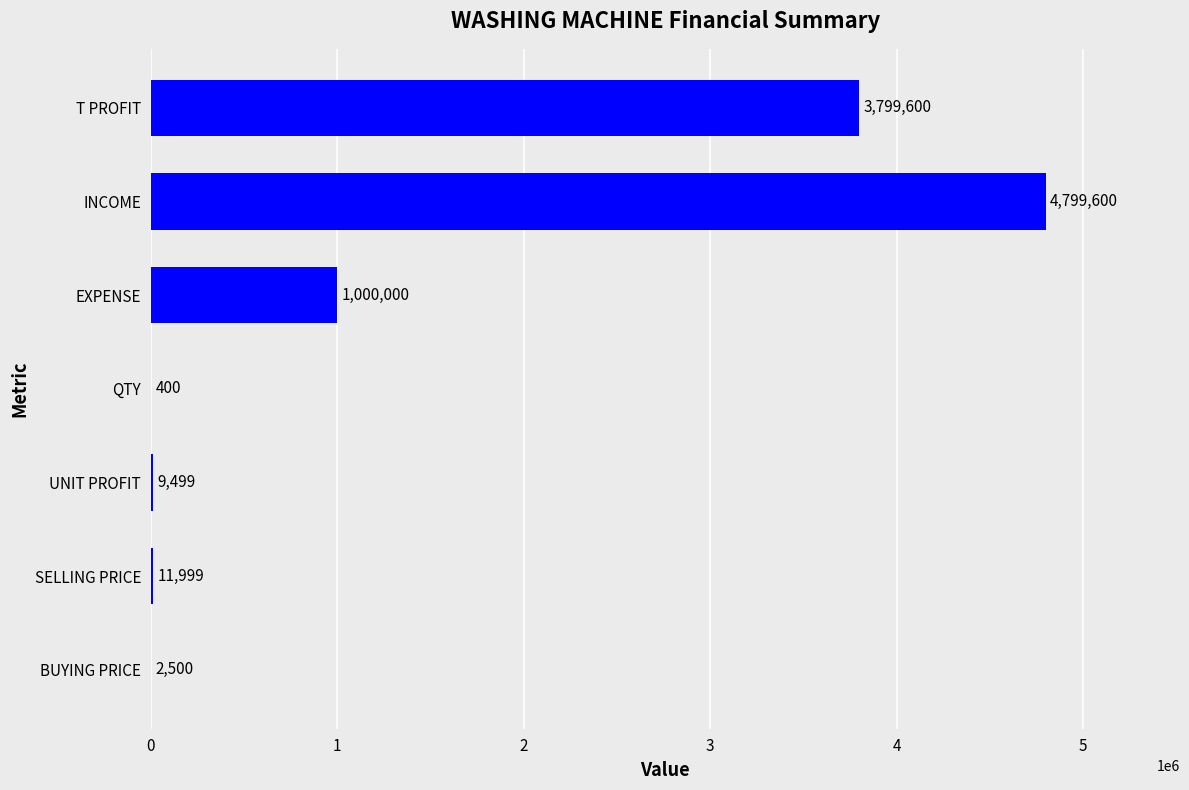

Are the bars horizontal?

Yes